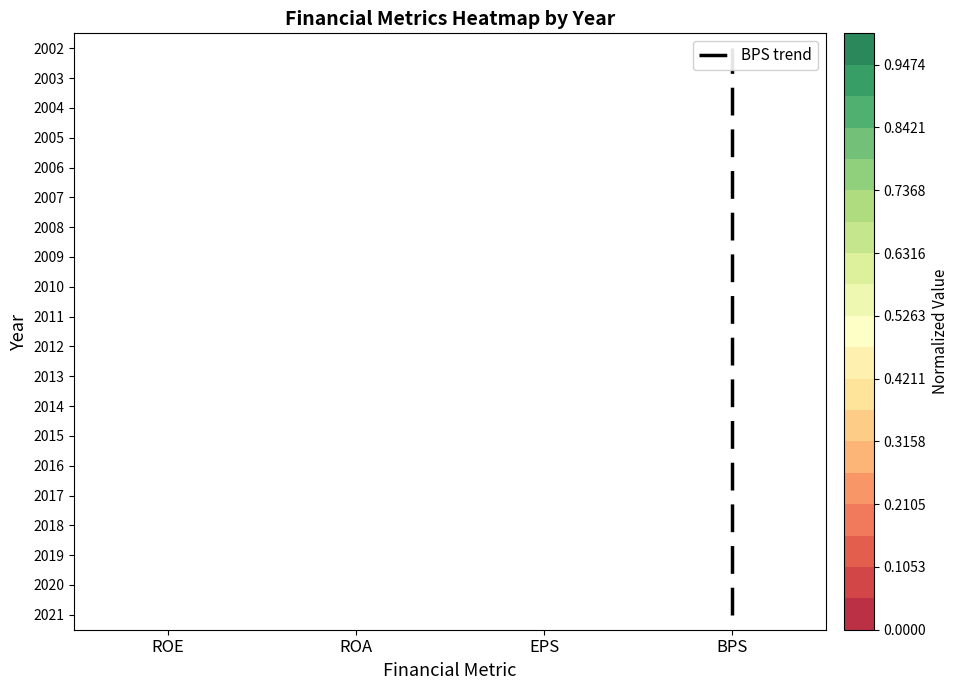

How many data points does each series have?

20